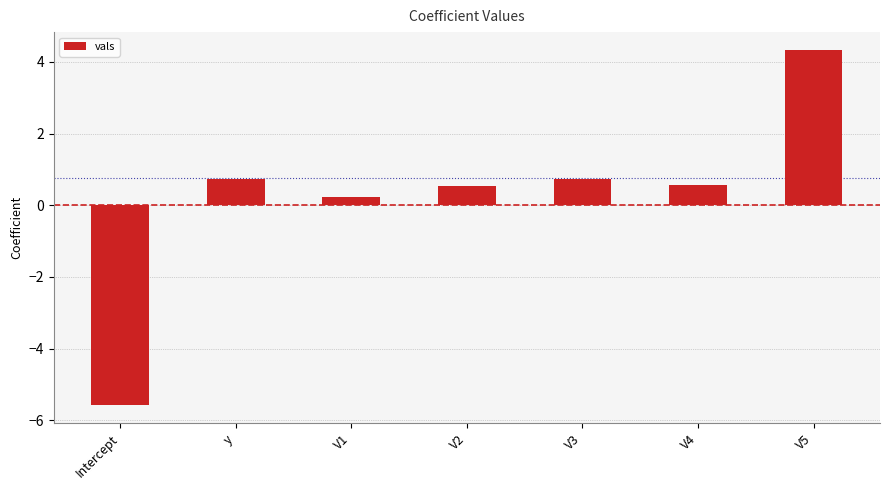

Approximately how many times larger is the value at V1 compared to V5?

0.1